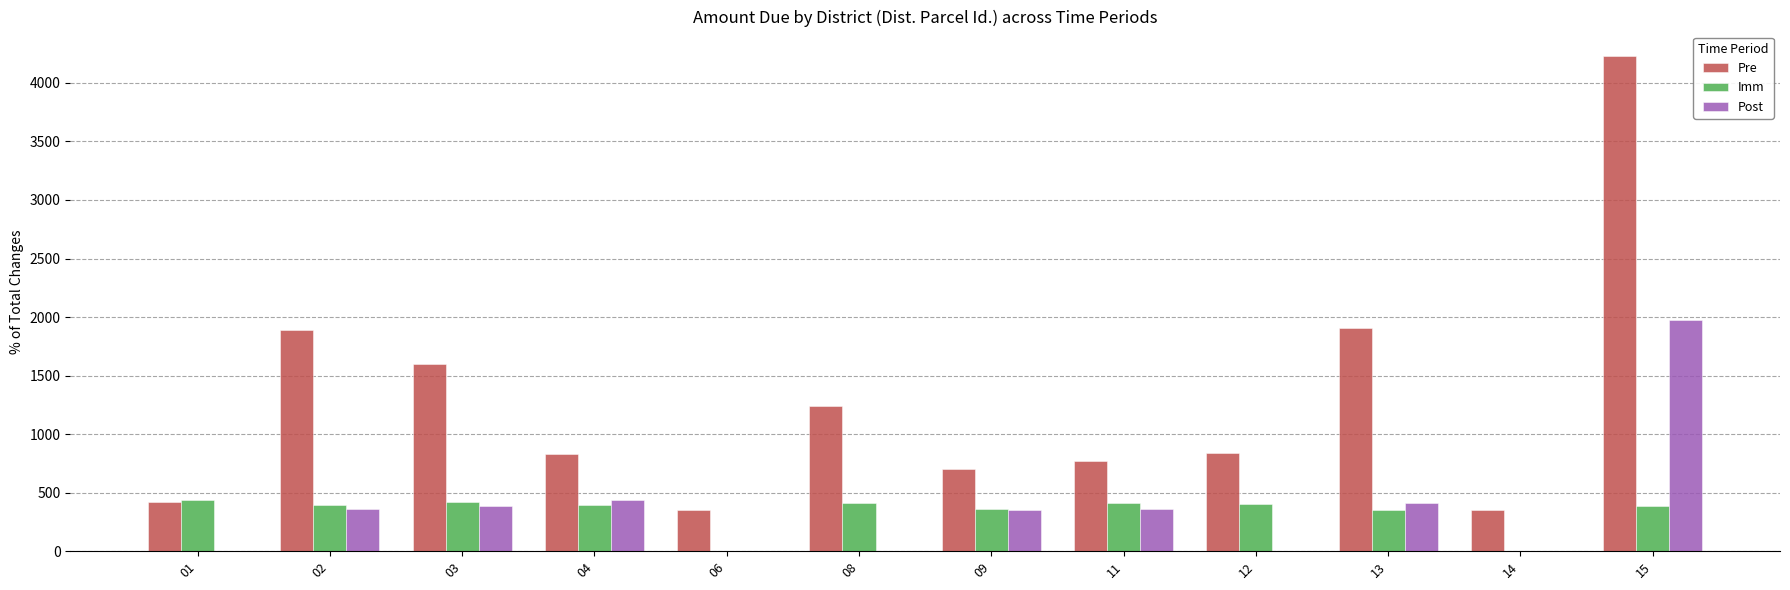

Between 03 and 06, which series saw the biggest shift?

Pre